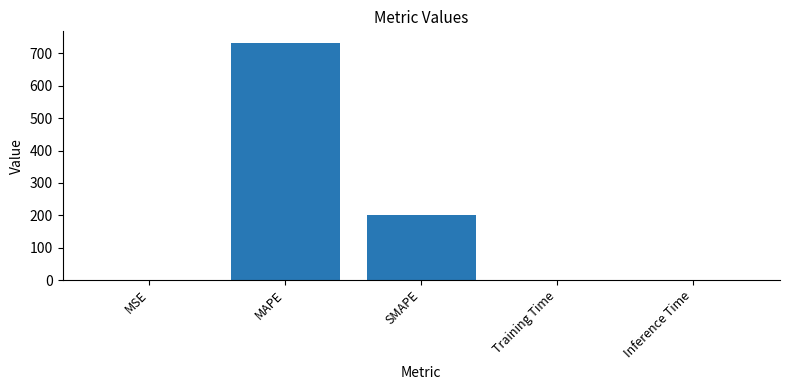

The chart shows a value of 303.4 at SMAPE. True or false?

False